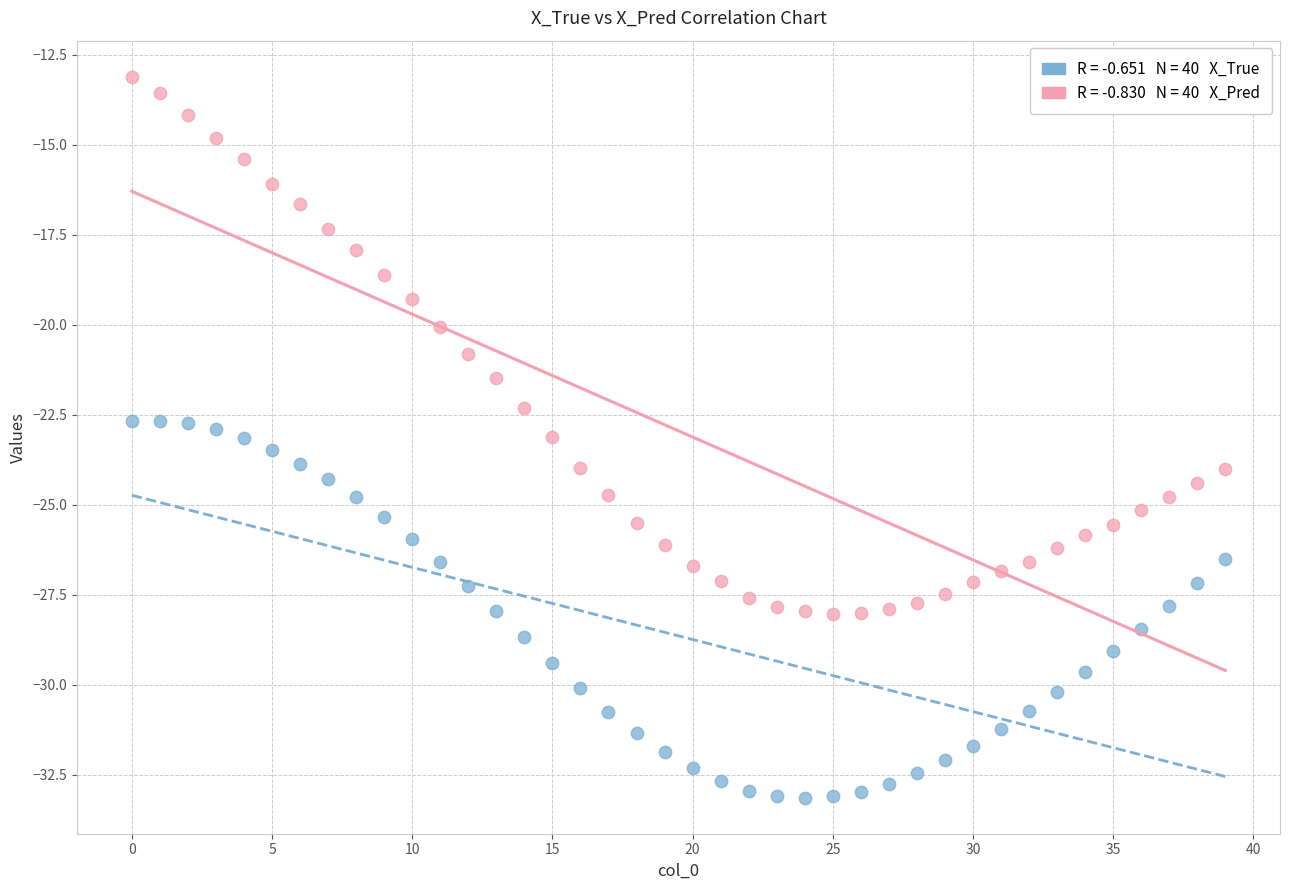

Across all data points, what is the range of Y values (max minus min)?

20.0